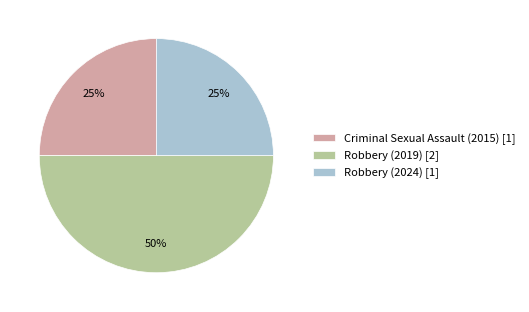

Is it true that Robbery (2024) is 33% of the pie?

False